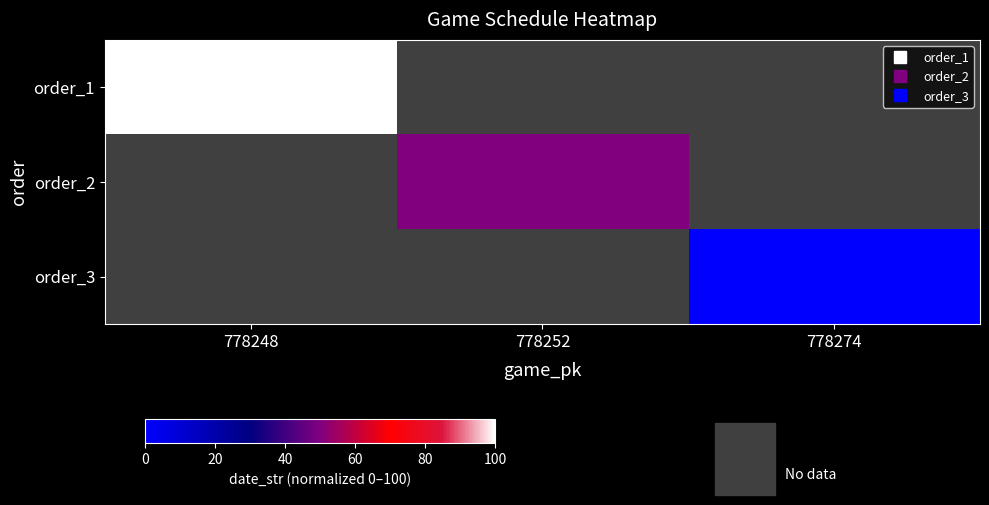

At how many categories does at least one series exceed 43?

2